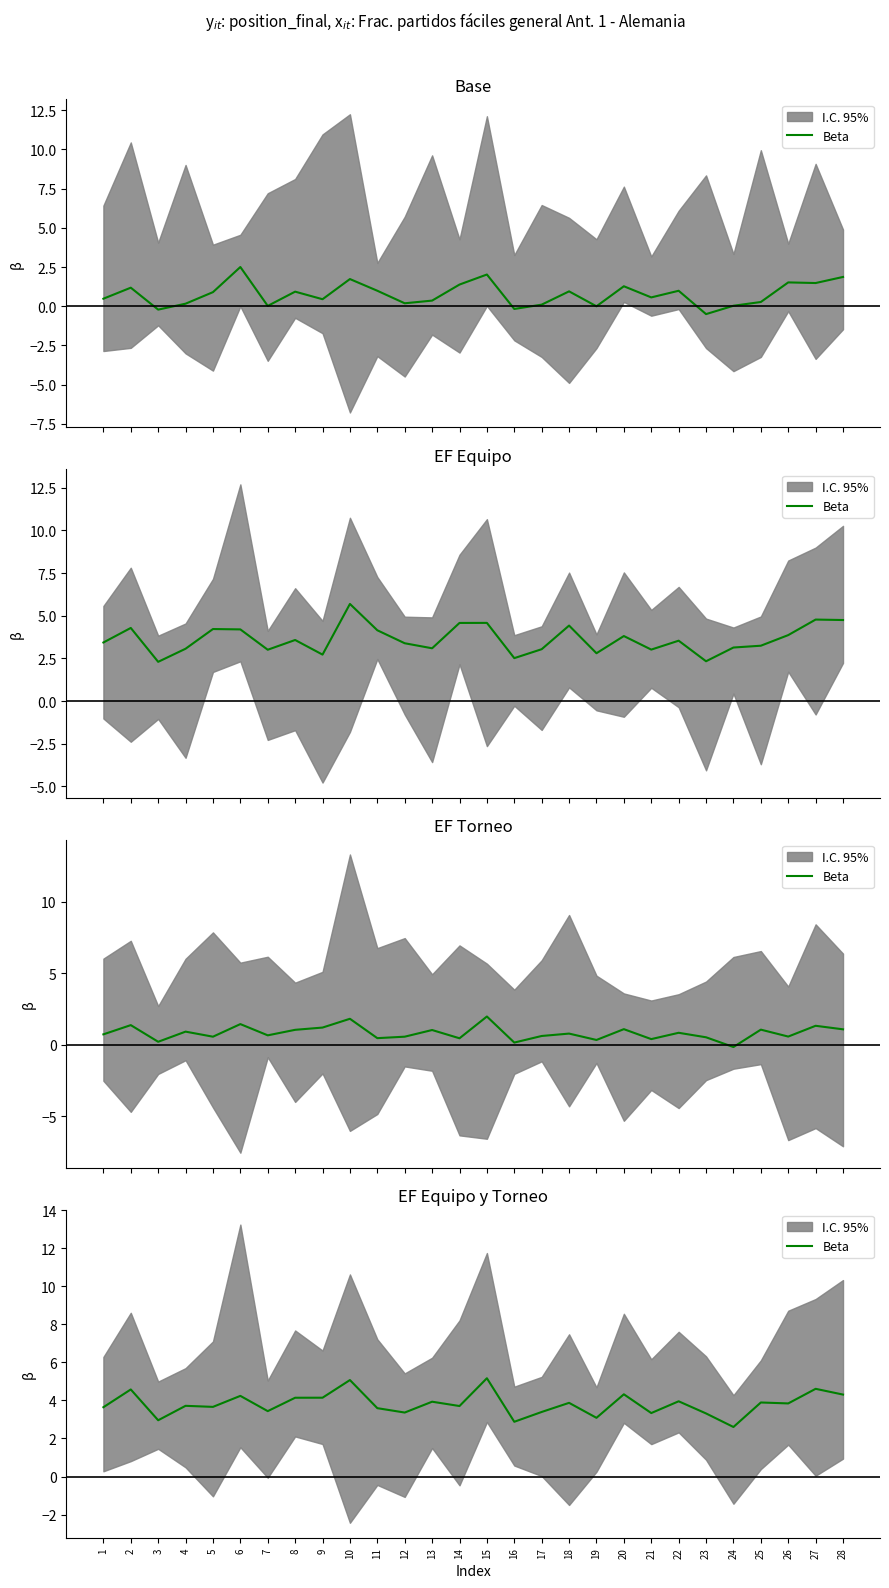

How many points are higher than both their immediate neighbors (excluding endpoints)?

11